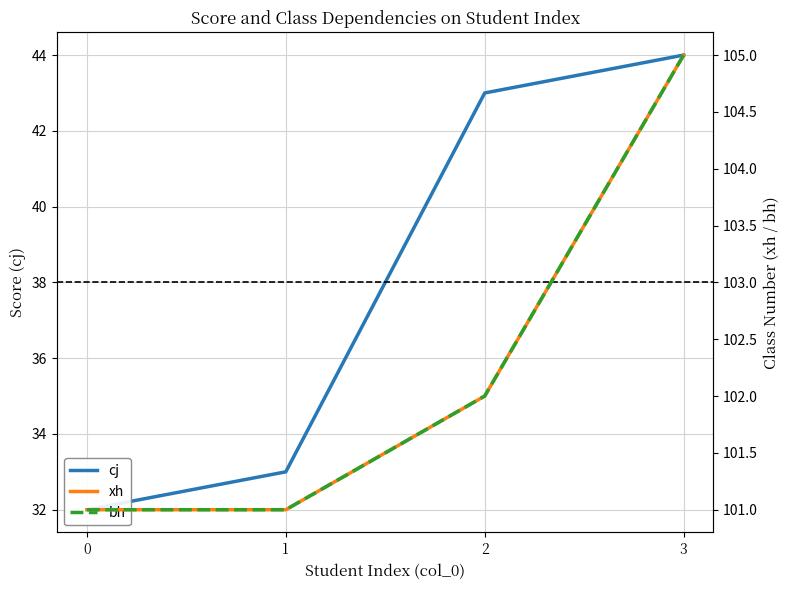

At which category is the sum across all series the highest?

3